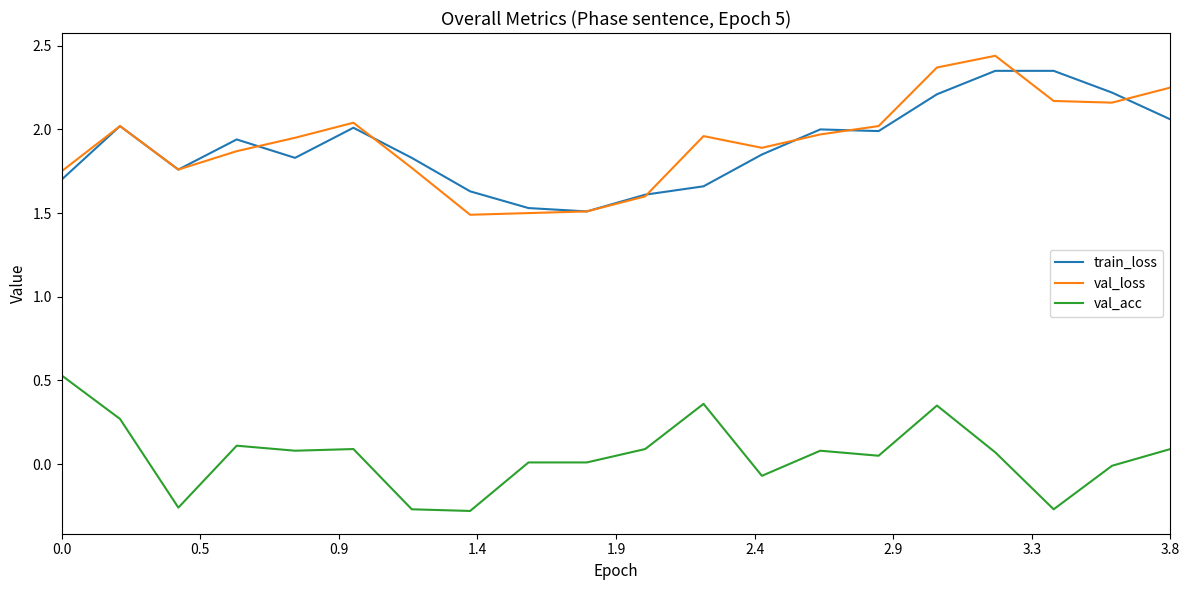

In val_loss, how many points are lower than both neighbors (excluding endpoints)?

4